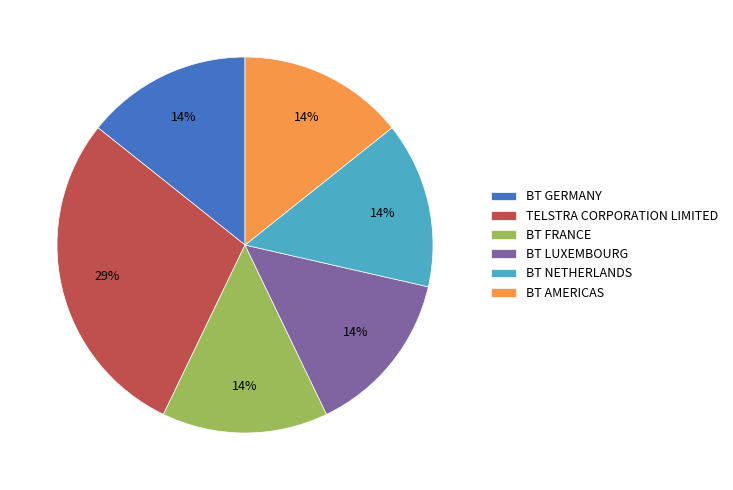

What is the ratio of the value at BT LUXEMBOURG to the value at TELSTRA CORPORATION LIMITED?

0.5